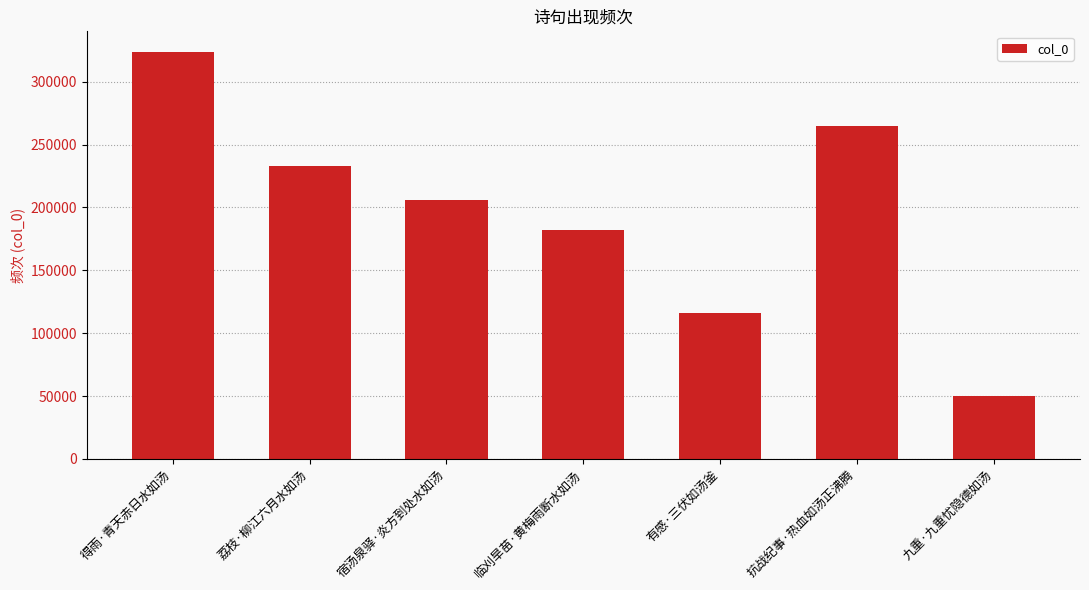

Which has a higher value, 抗战纪事·热血如汤正沸腾 or 宿汤泉驿·炎方到处水如汤?

抗战纪事·热血如汤正沸腾